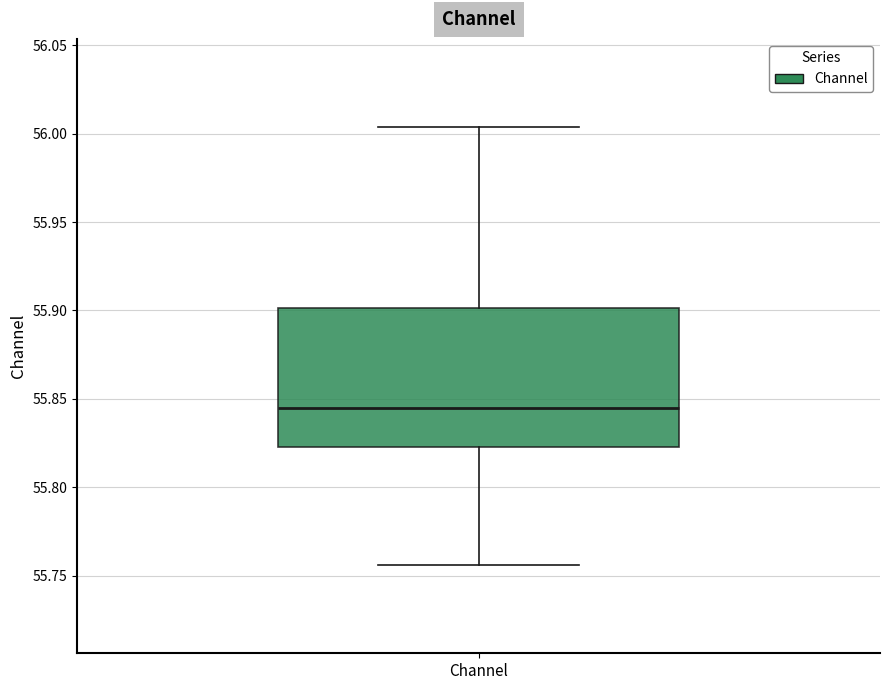

Transcribe this box plot: give where the median line is, the range the box spans, and where the two whiskers end, as read against the y-axis. The values are not printed on the chart, so give them approximately, as read against the axis.

median 55.845, box 55.825 to 55.900, whiskers 55.755 to 56.005